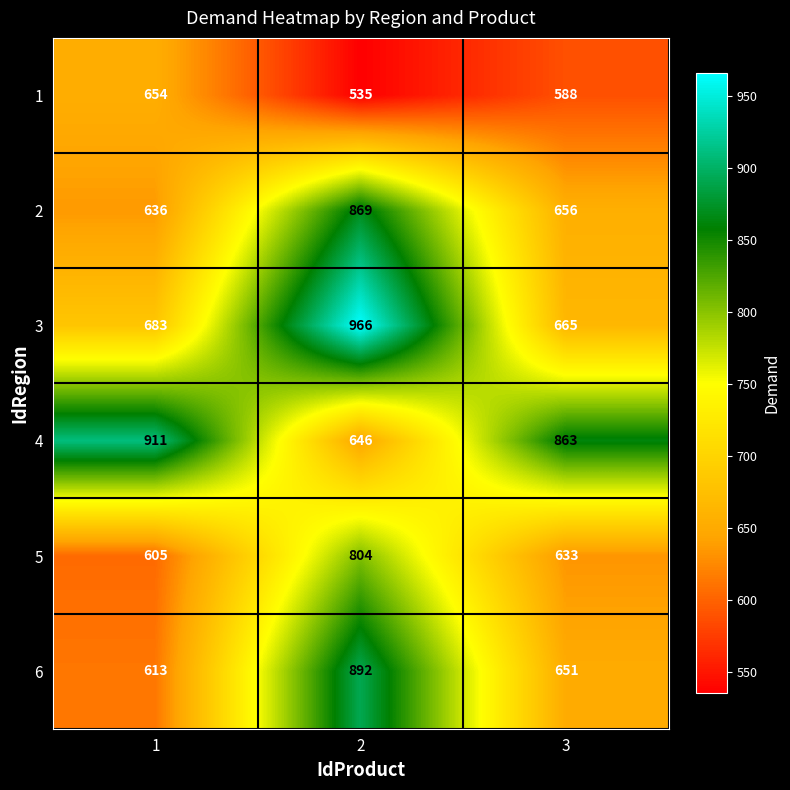

True or false: 4 has a value of 911 at 1.

True